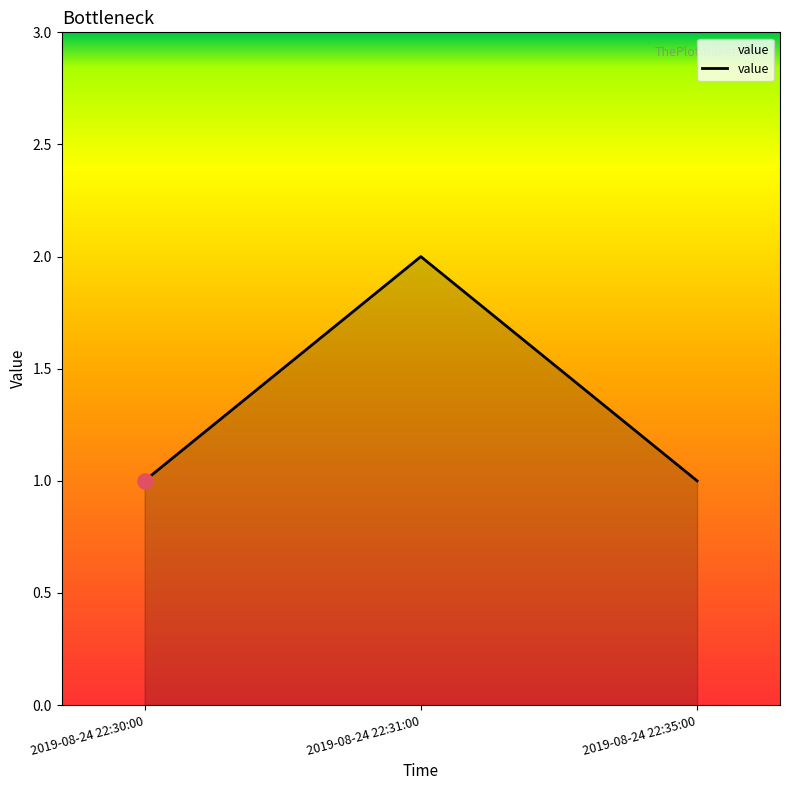

Between 2019-08-24 22:35:00 and 2019-08-24 22:31:00, which is larger?

2019-08-24 22:31:00